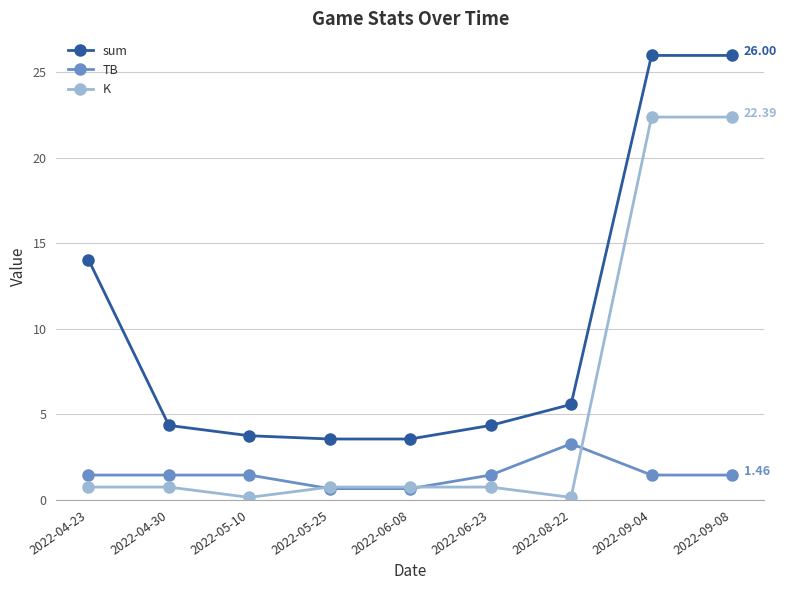

What is the difference between the highest and lowest values at 2022-05-10?

3.6